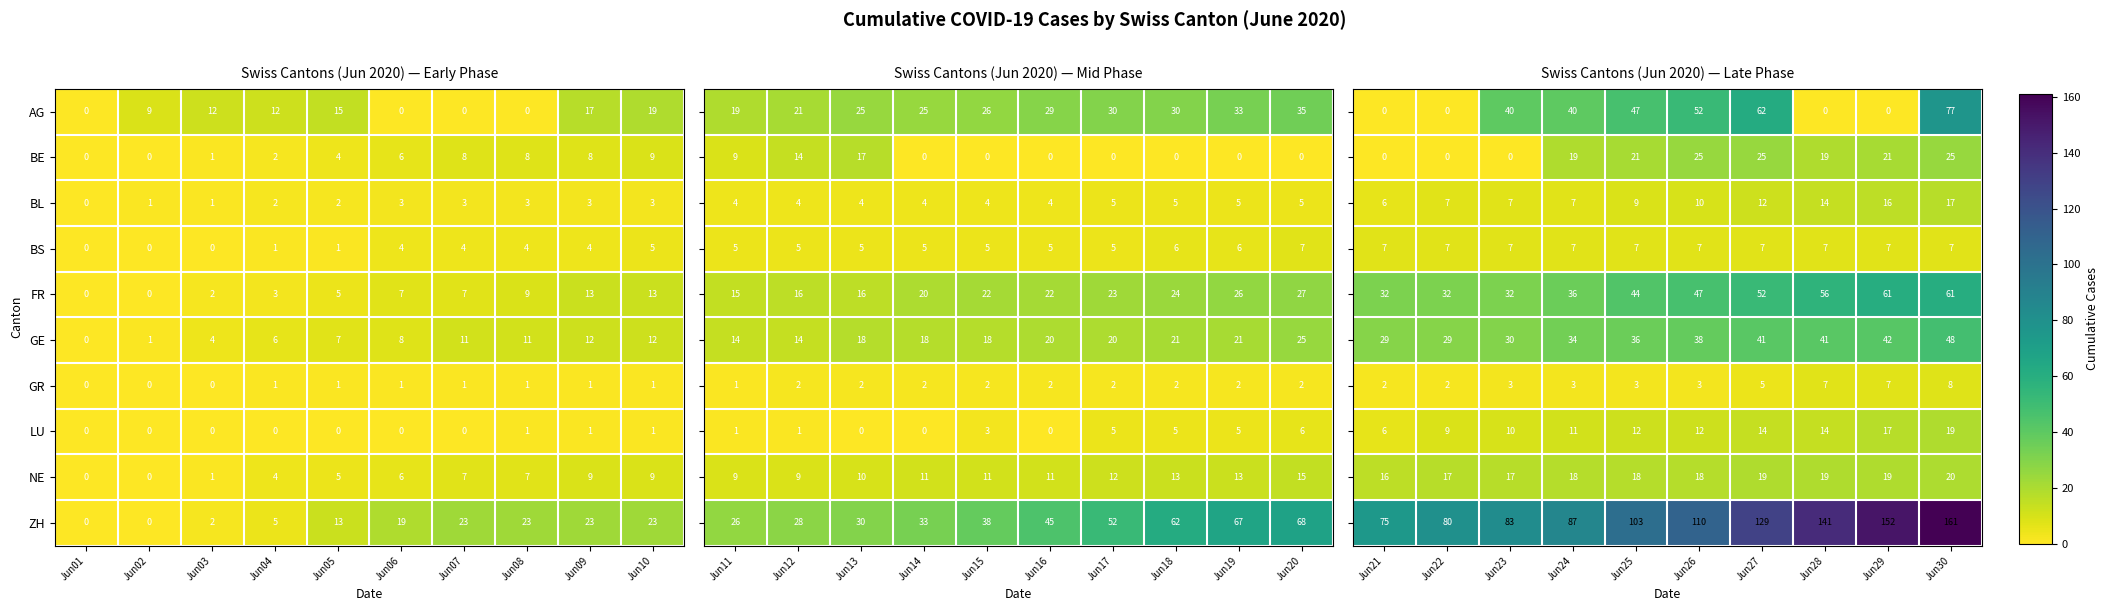

Is the value of GR at Jun07 greater than the value of GE at Jun08?

No